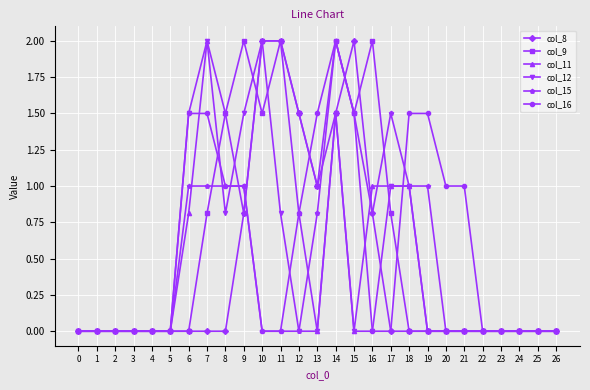

True or false: col_12 has a value of 0.0 at 23.

True